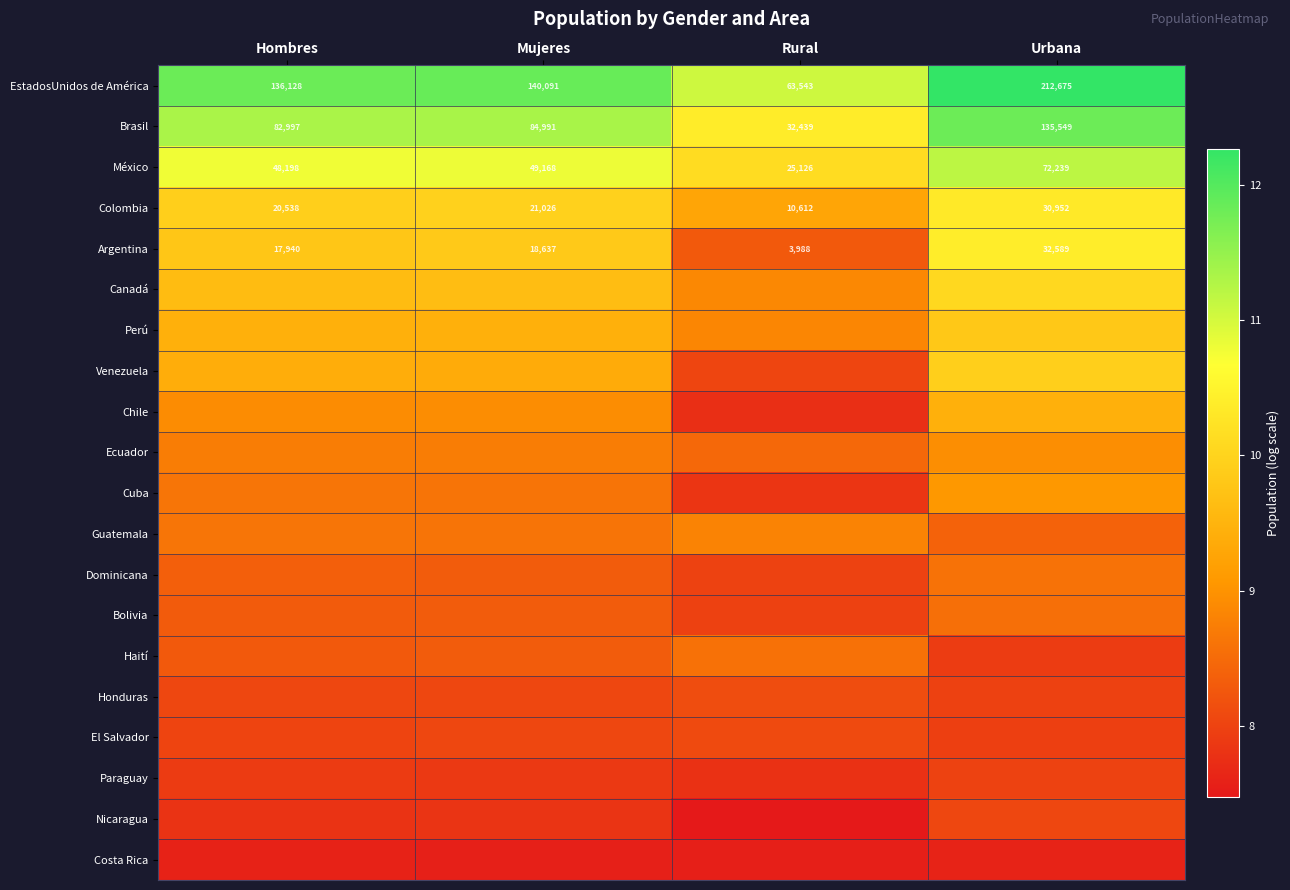

At which label does EstadosUnidos de América reach its peak?

Urbana